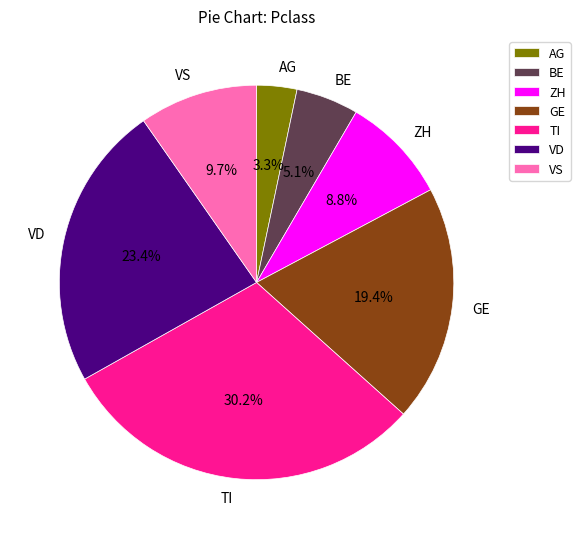

Does any single category account for the majority?

No